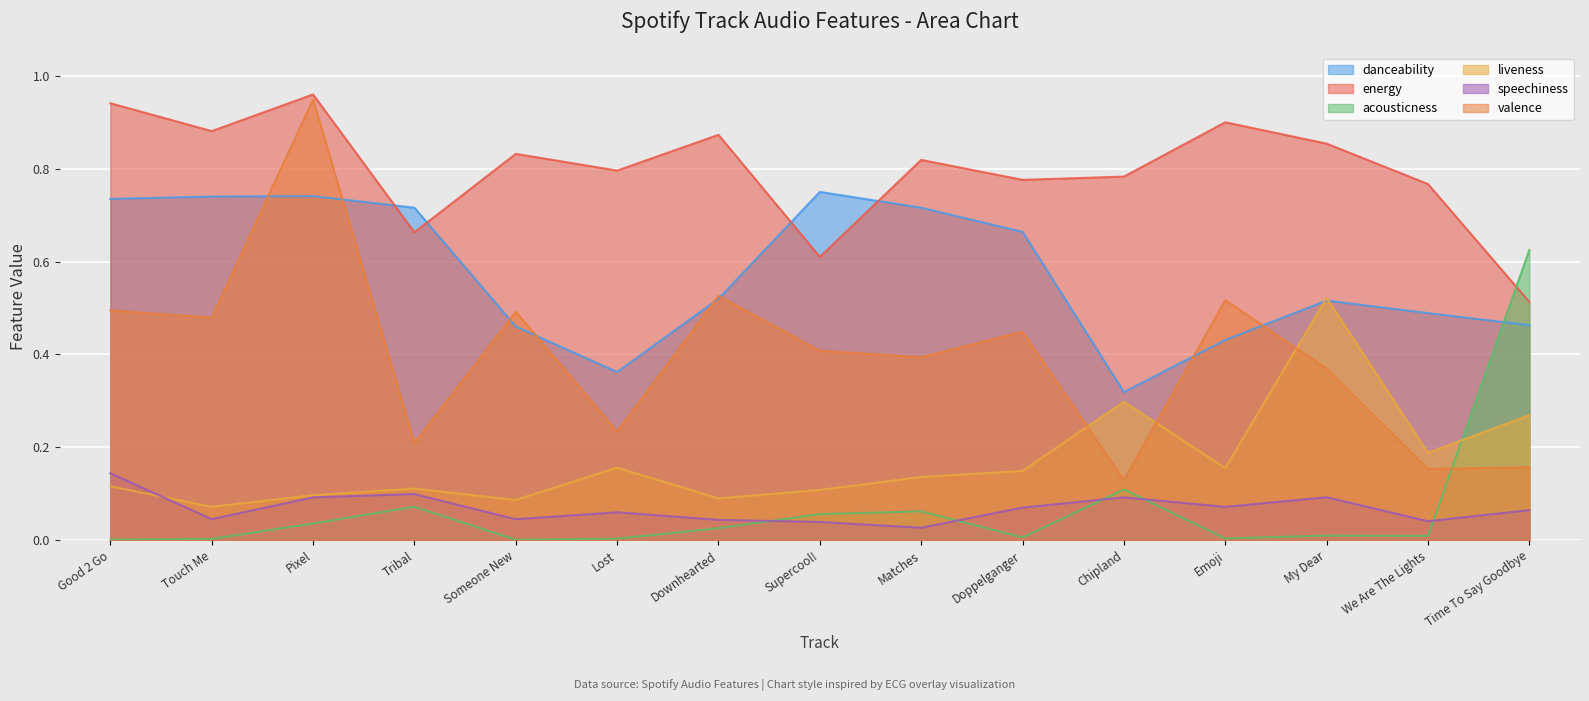

What position from the left is Chipland?

11